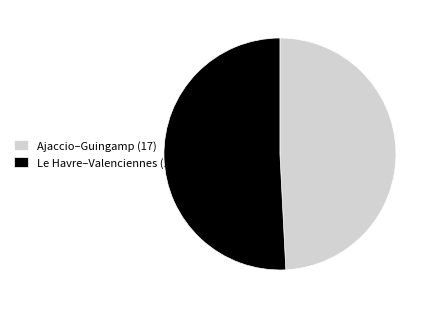

Is the sum of Le Havre–Valenciennes (18) and Ajaccio–Guingamp (17) greater than half?

Yes